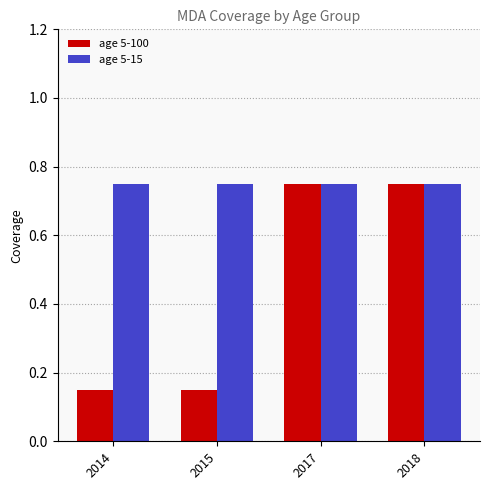

List the series in order of their overall mean, highest first.

age 5-15, age 5-100